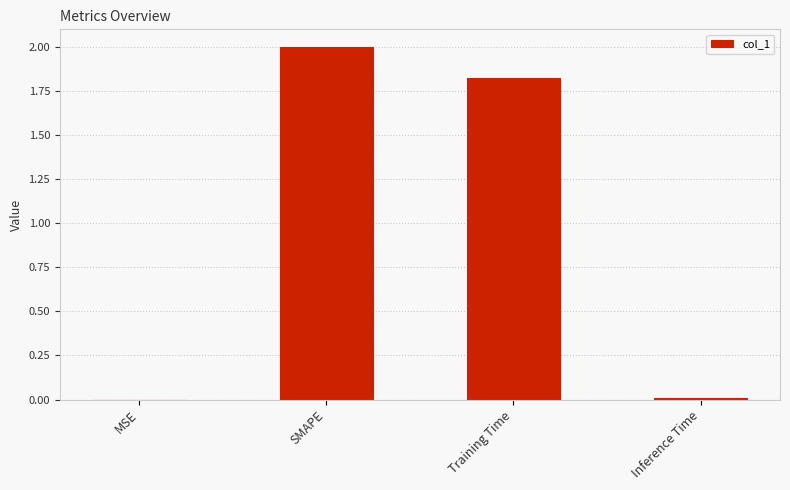

Where is the data nearest to the value 1?

Training Time